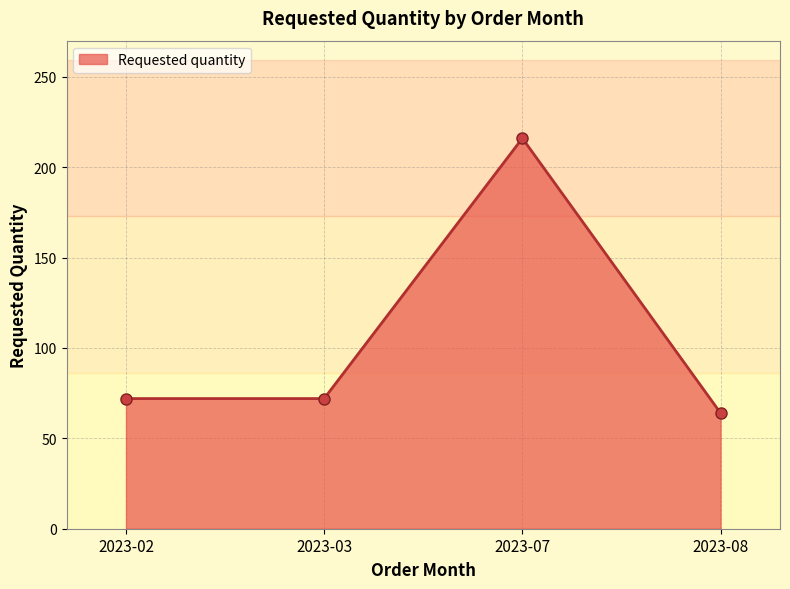

The chart shows a value of 358 at 2023-07. True or false?

False